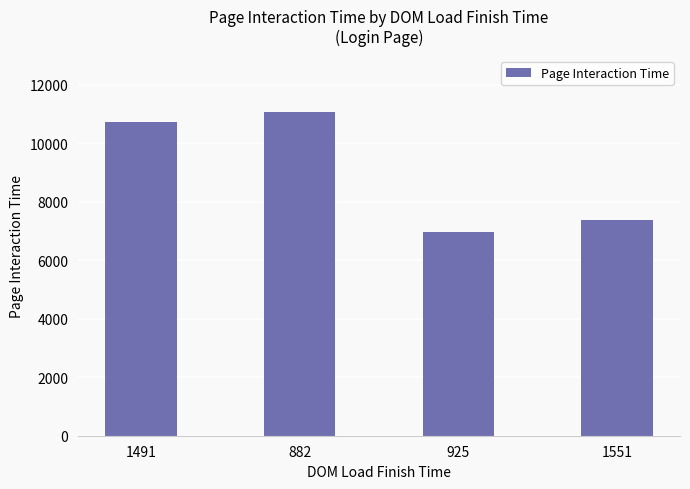

What is the sum of all values?

36167